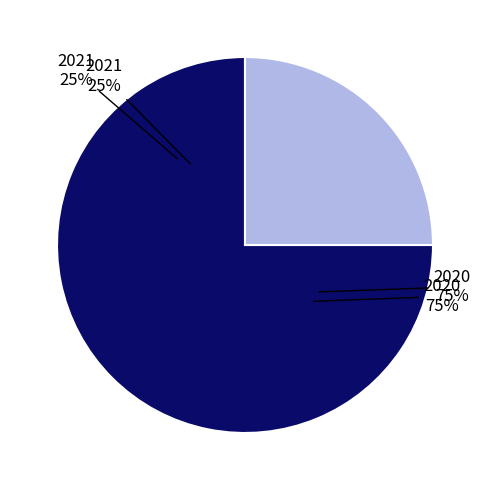

What portion of the pie excludes 2021?

75.0%